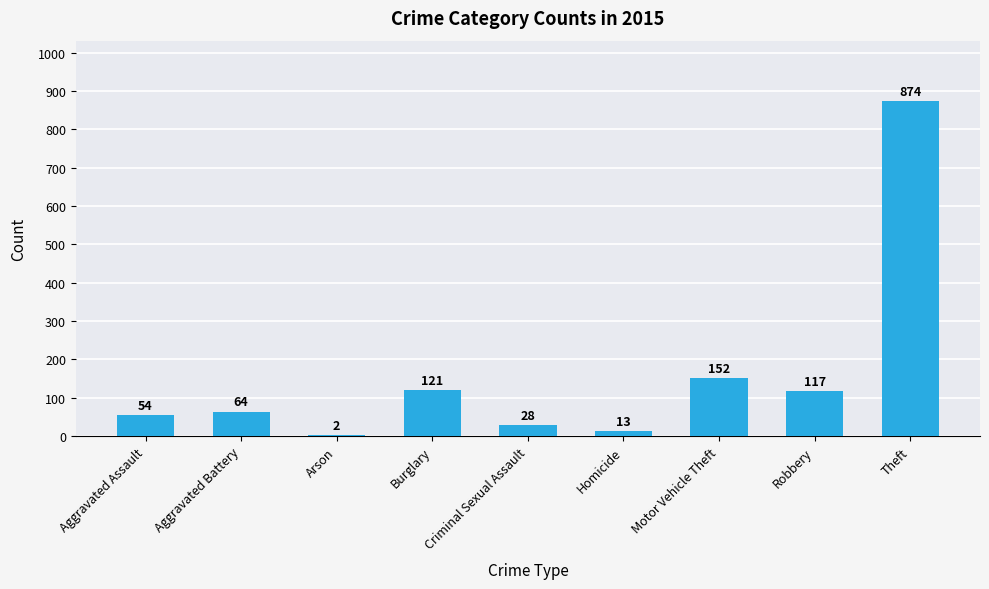

What is the change in value from Arson to Motor Vehicle Theft?

+150